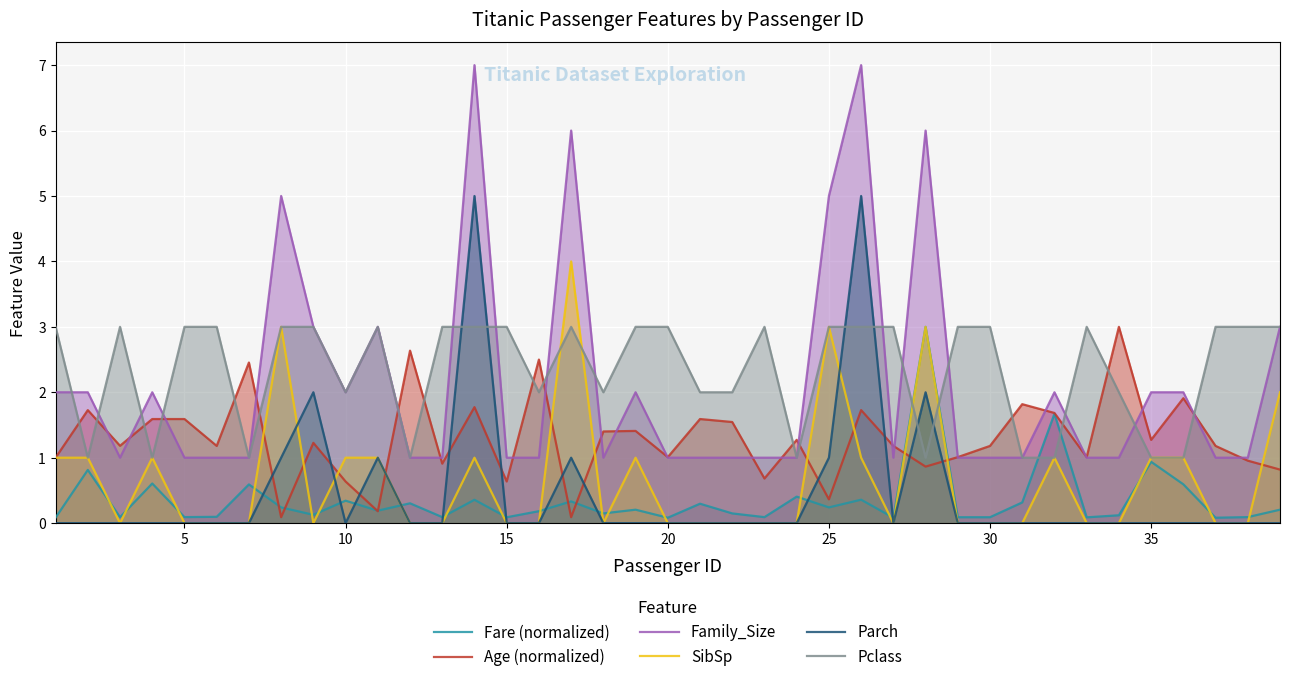

How many intersections are there between Age (normalized) and Family_Size?

22